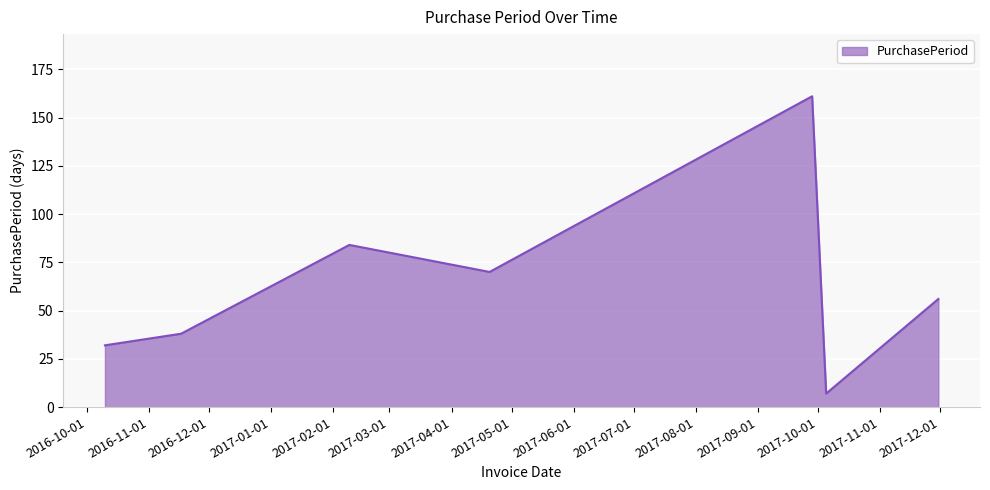

What is the maximum value shown in the chart?

161